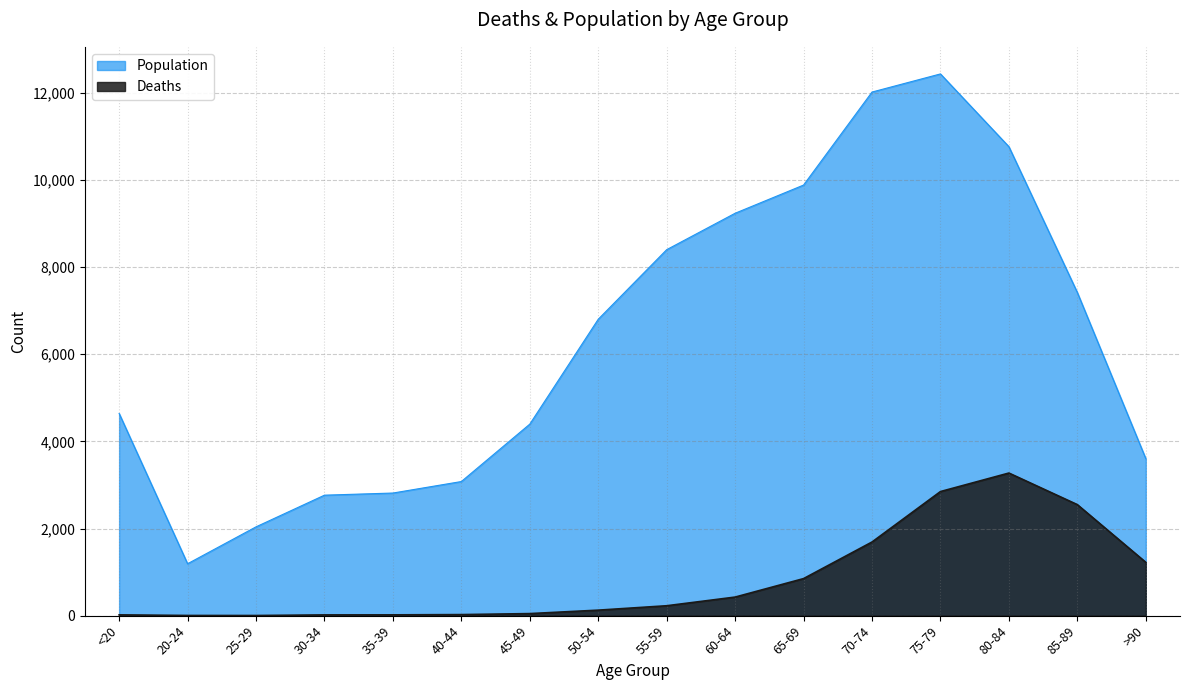

Is the value of Deaths at 40-44 greater than the value of Population at 85-89?

No